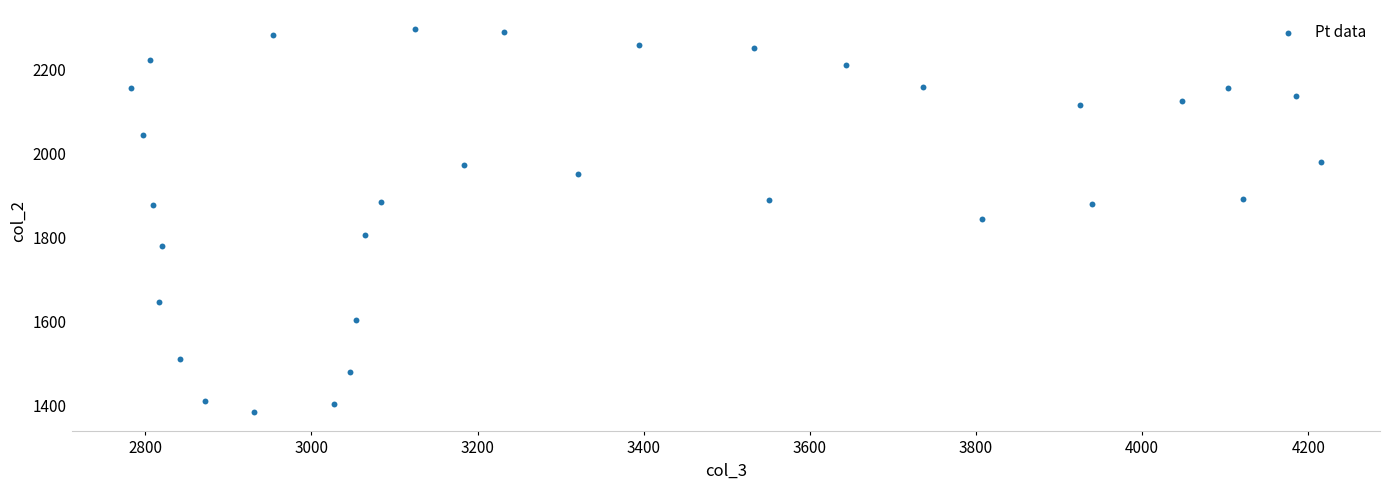

What is the range of Y values (max minus min)?

912.6